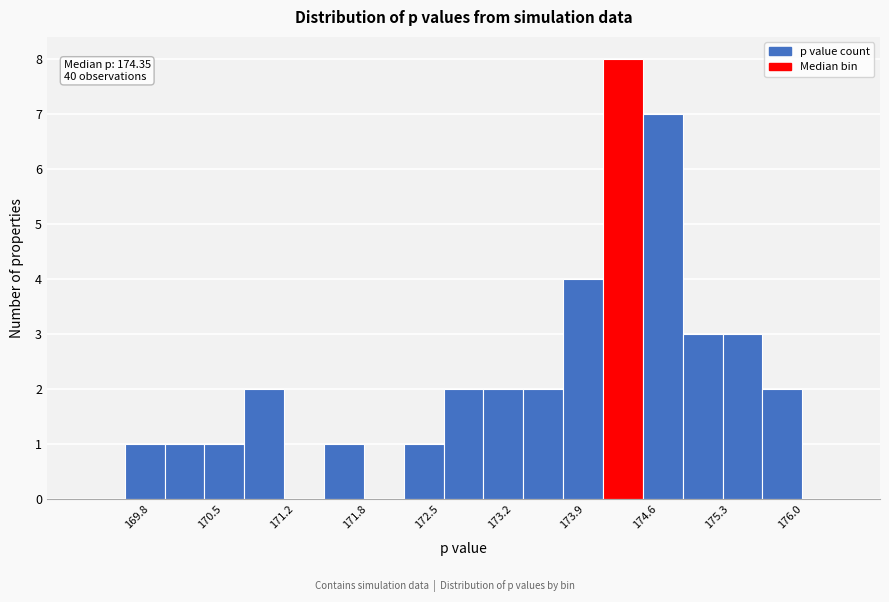

Around what value on the x-axis is the tallest bar? Give the approximate position of its centre, as read against the axis.

174.4